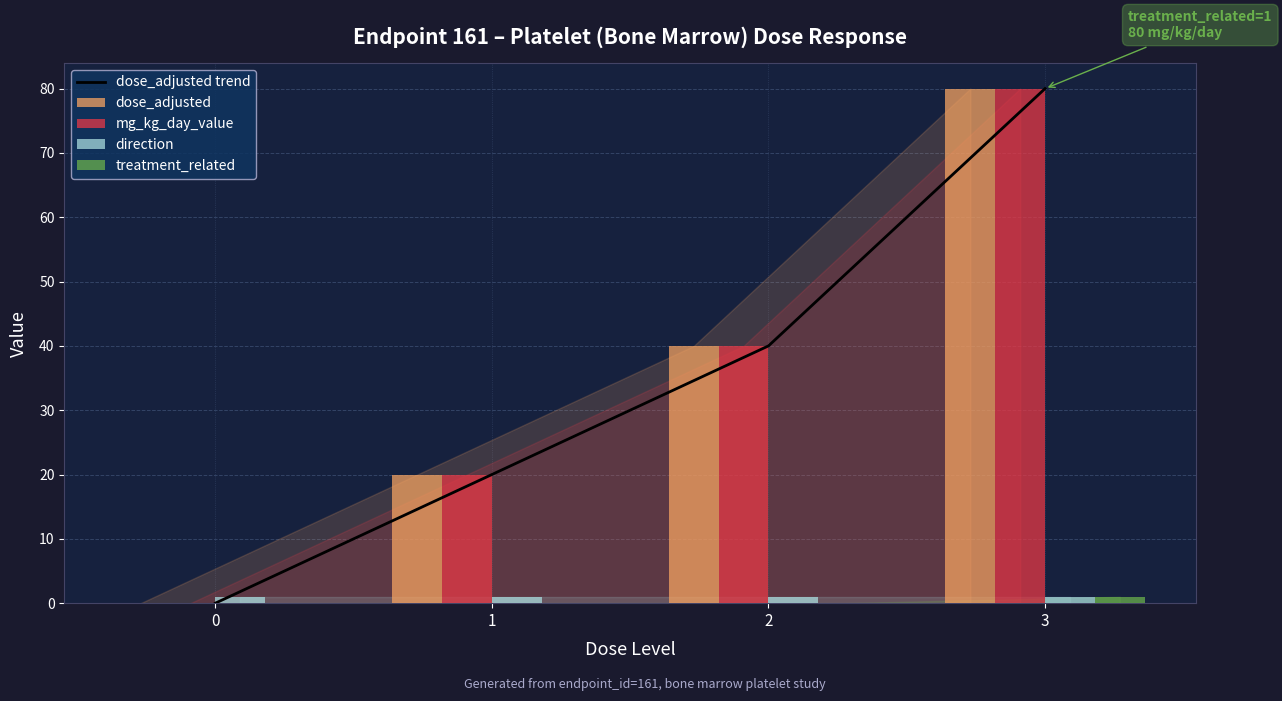

What is the value of the dose_adjusted trend bar at the 2nd from the left?

20